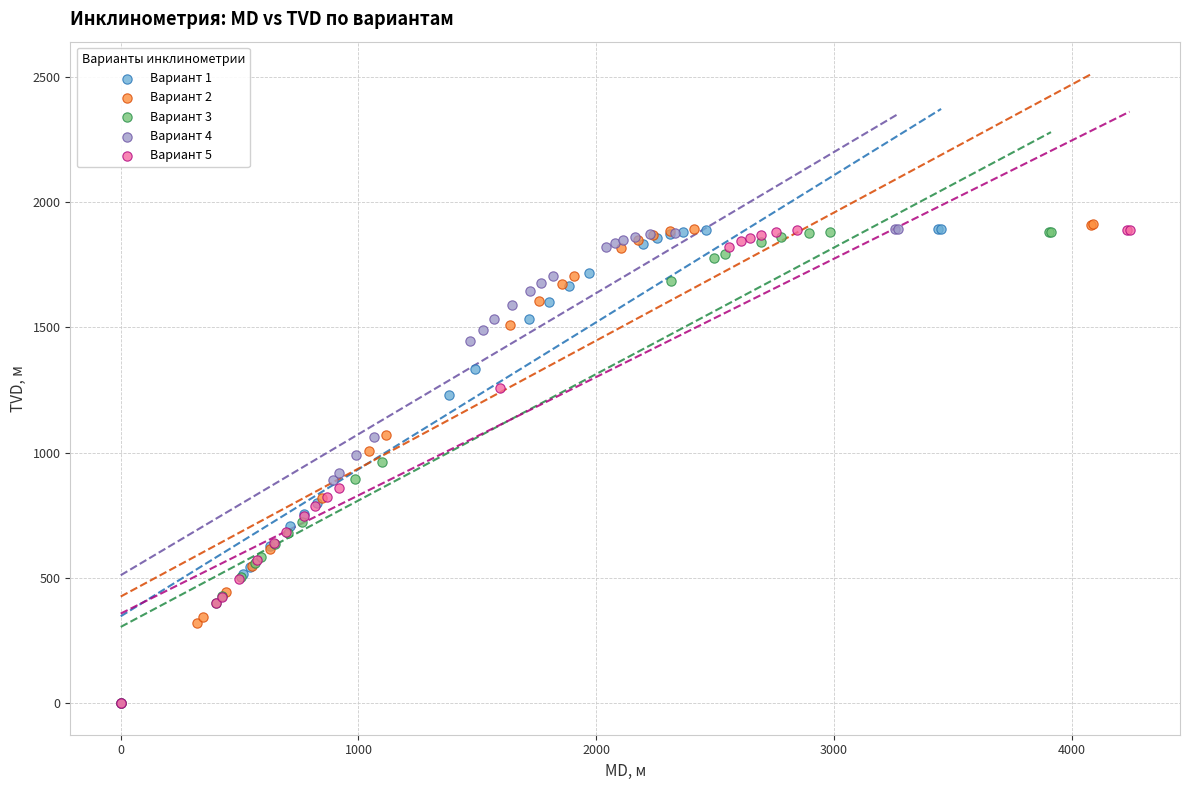

Which series has the largest Y range (max minus min)?

Вариант 2